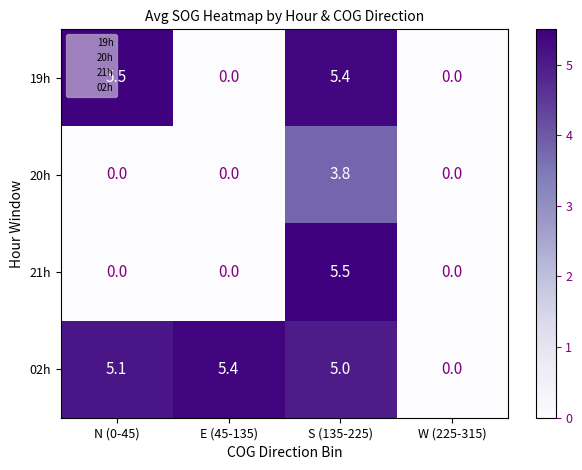

The 19h series shows 0.0 at E (45-135). True or false?

True